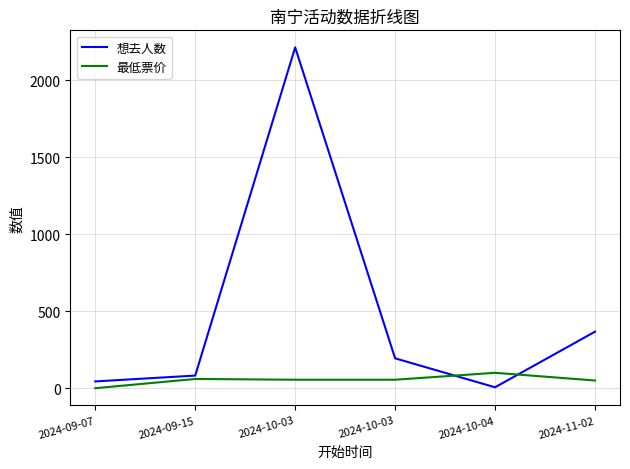

The 想去人数 series shows 367 at 2024-11-02. True or false?

True